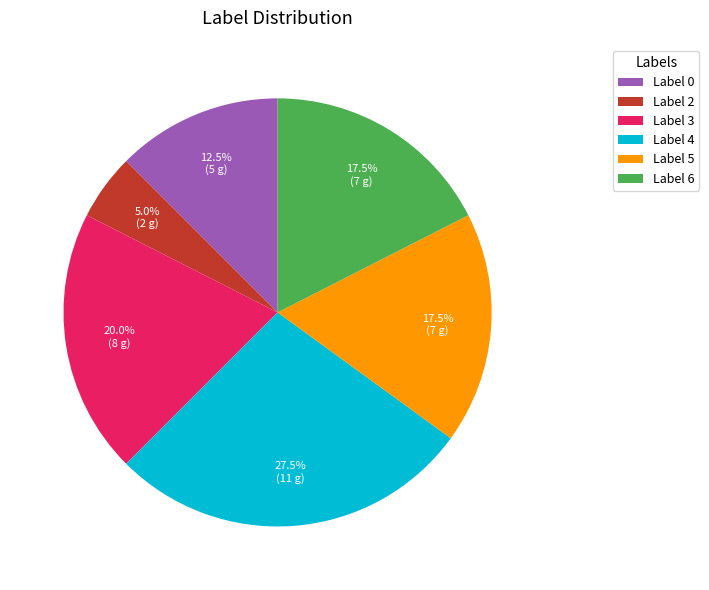

To the nearest percent, what is the average slice percentage?

17%